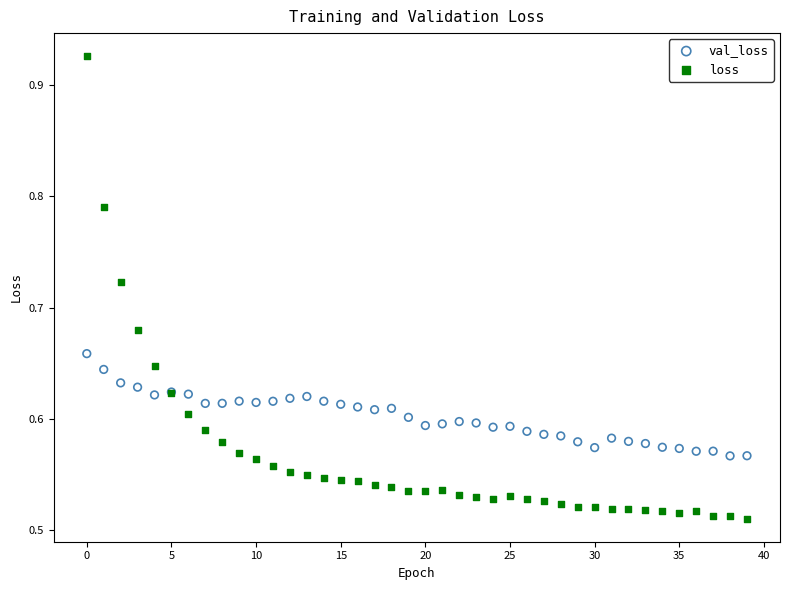

Which series contains the lowest Y value?

loss